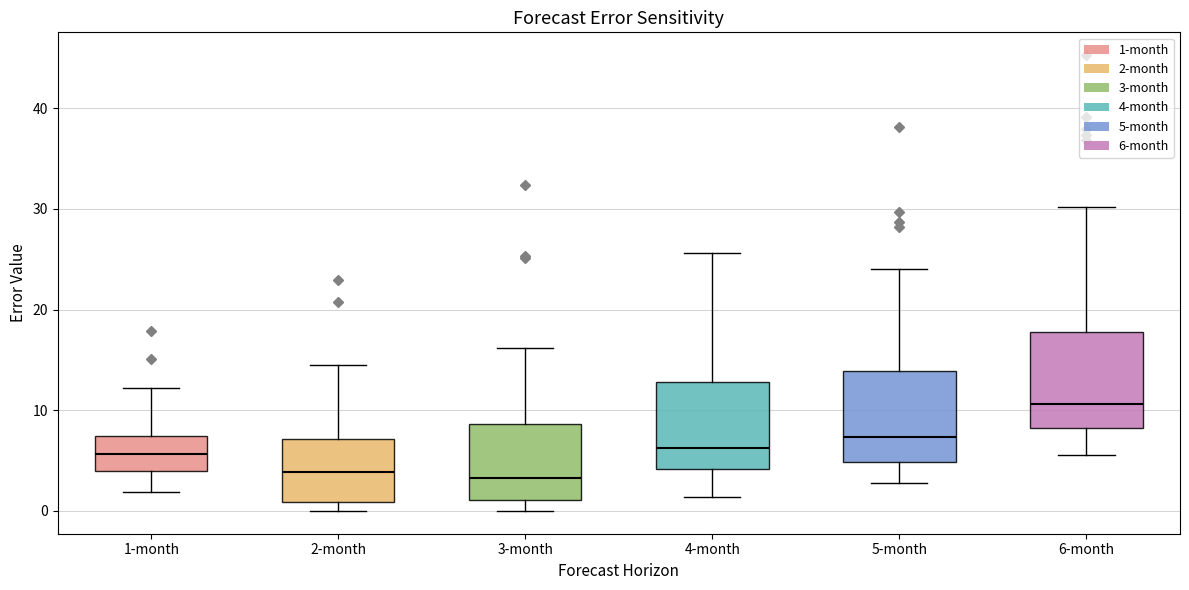

Where does the upper whisker of the box for 5-month end on the y-axis? The values are not printed on the chart, so give them approximately, as read against the axis.

24